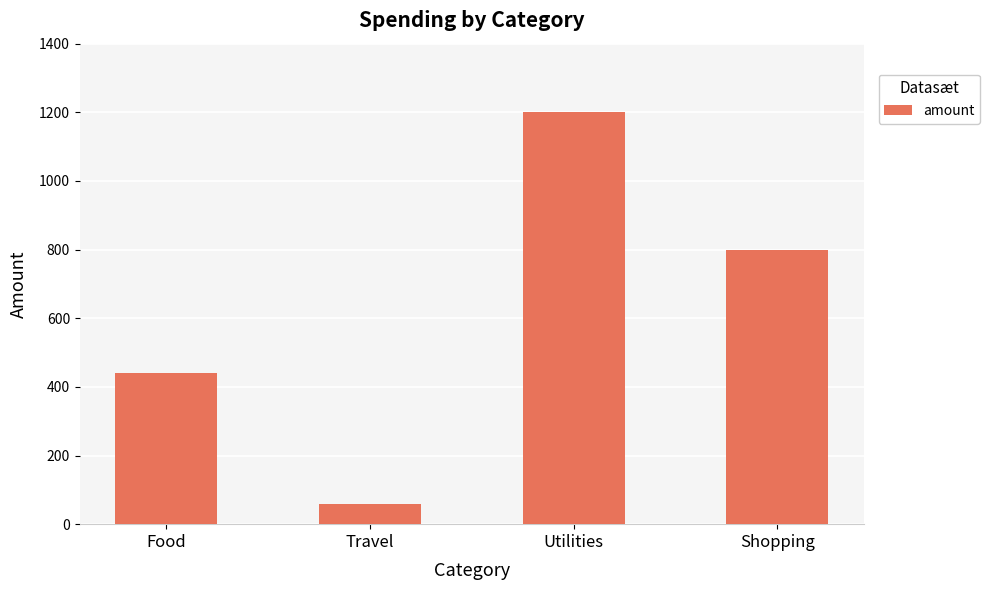

What is the maximum value shown in the chart?

1200